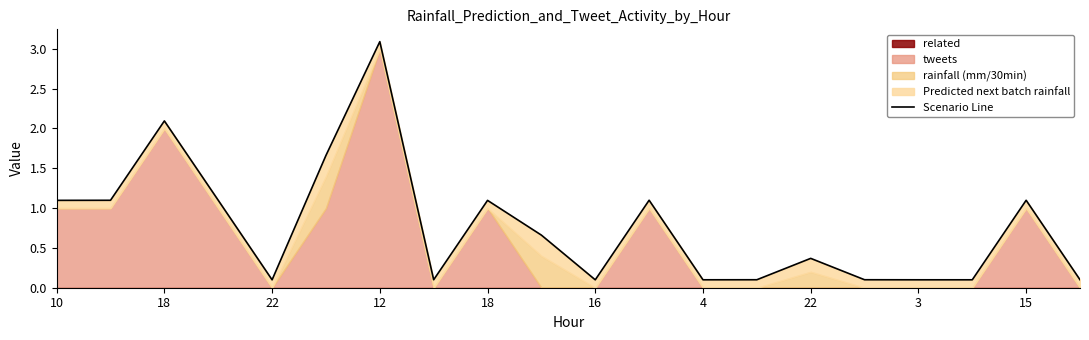

What is the average value?

0.8